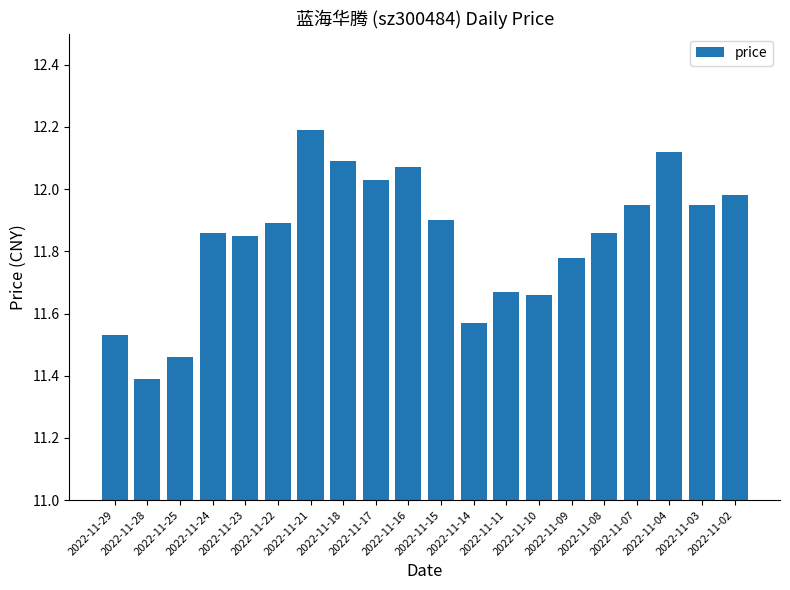

What is the difference between the maximum and minimum values?

0.8